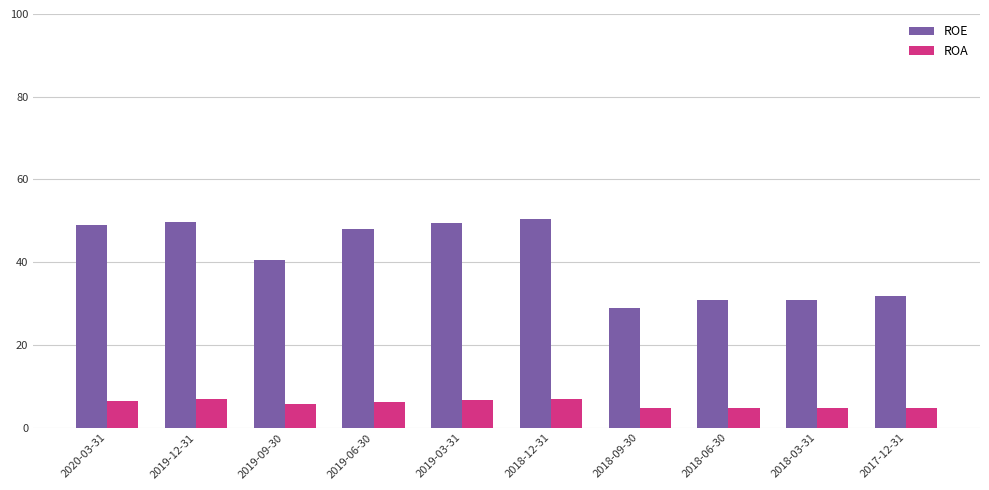

What are all the series names shown in the legend?

ROE, ROA